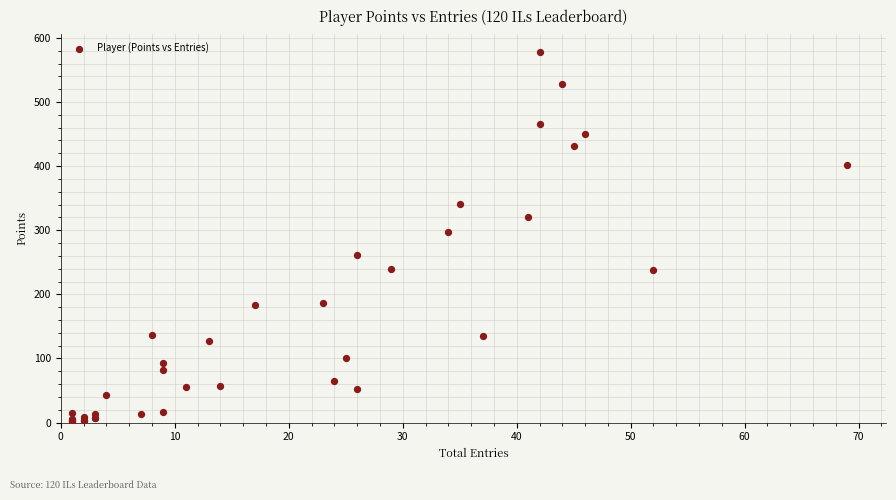

What Y value in the scatter plot is closest to 289?

297